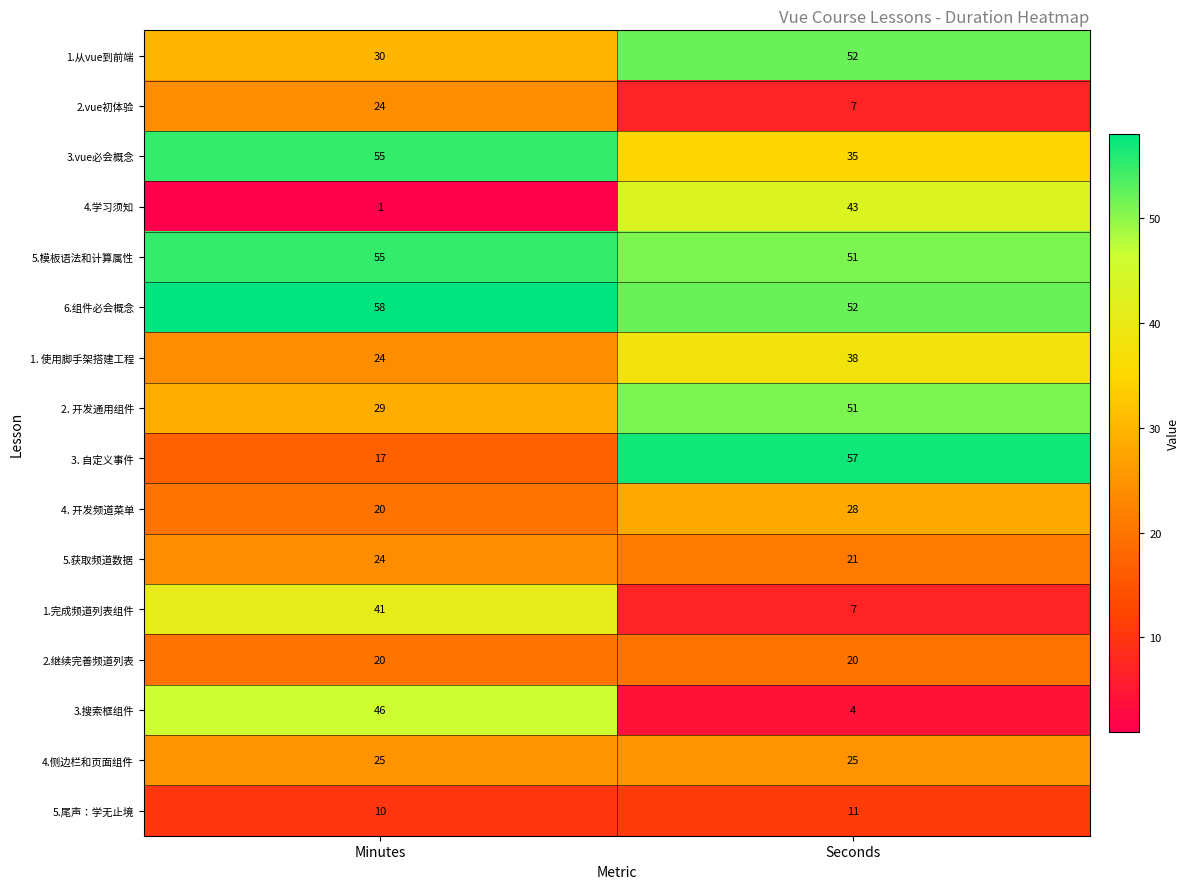

At how many categories does at least one series exceed 37?

2